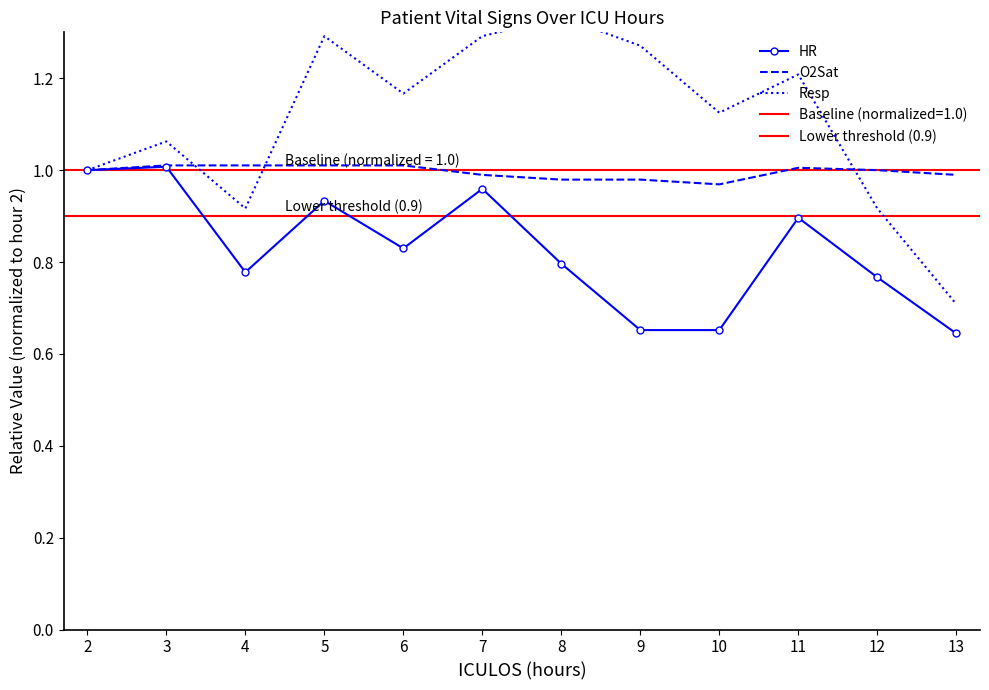

Read the HR value at 4.

0.8